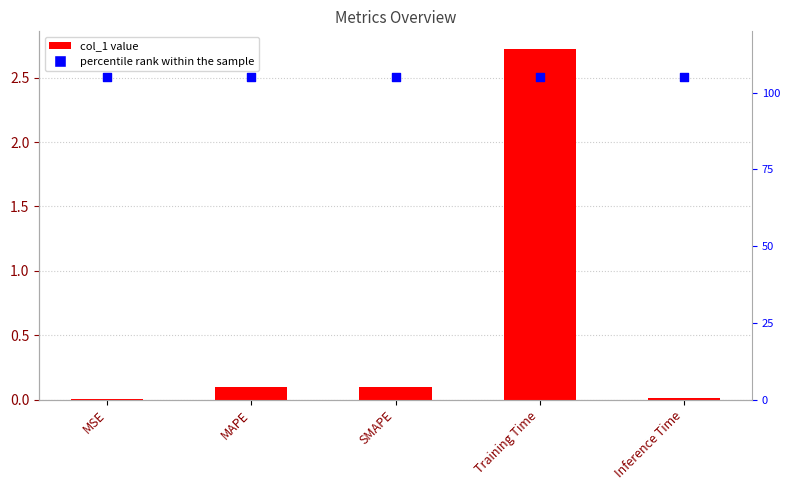

Which series has the largest total across all categories?

percentile rank within the sample